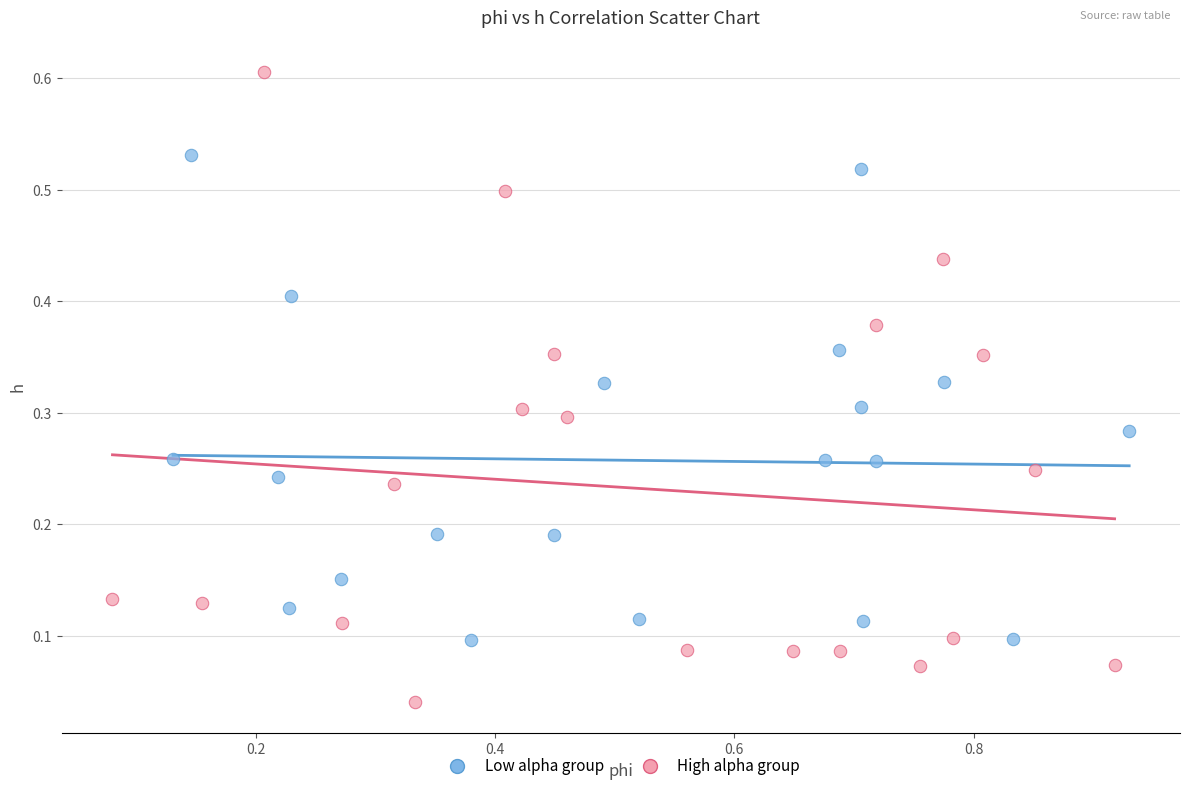

Which series reaches the maximum Y coordinate?

High alpha group